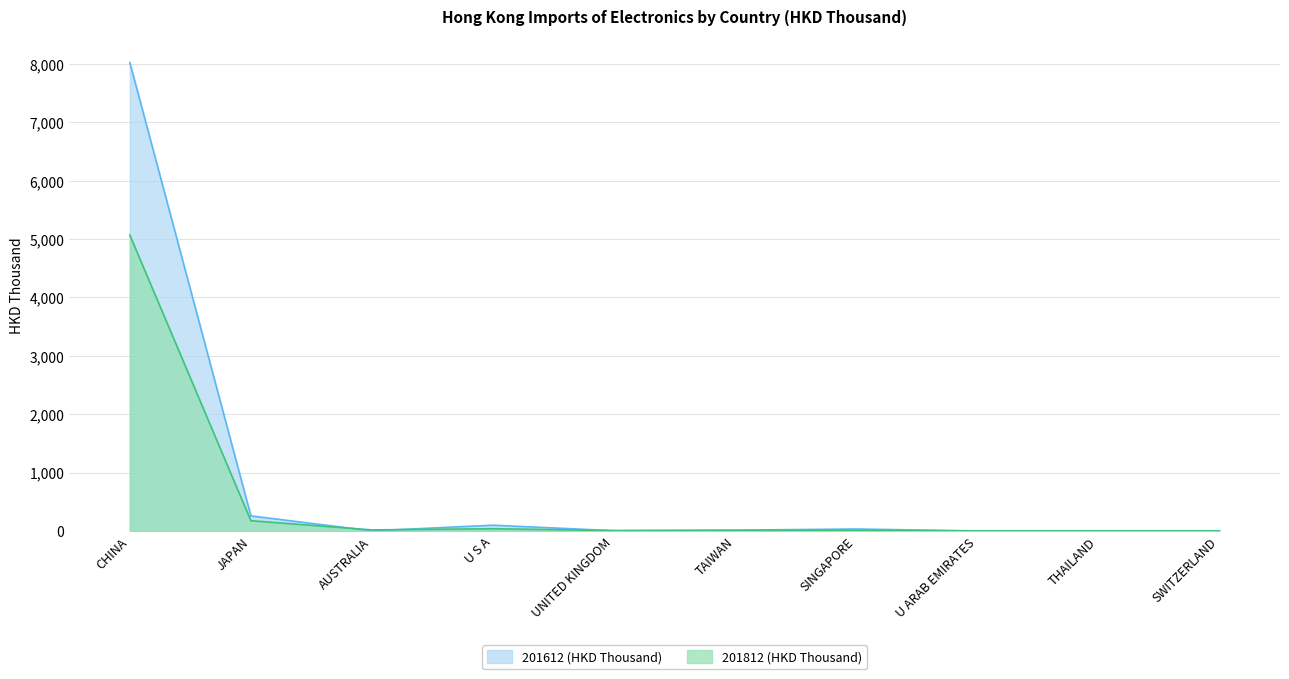

Reading left to right, what are all the values shown in this chart?

201812 (HKD Thousand): 5069.8	174.6	17.2	37.6	6.1	9.3	11.2	0.0	0.1	0.0
201612 (HKD Thousand): 8025.9	257.6	1.5	98.3	3.8	13.2	32.8	0.0	0.0	0.0